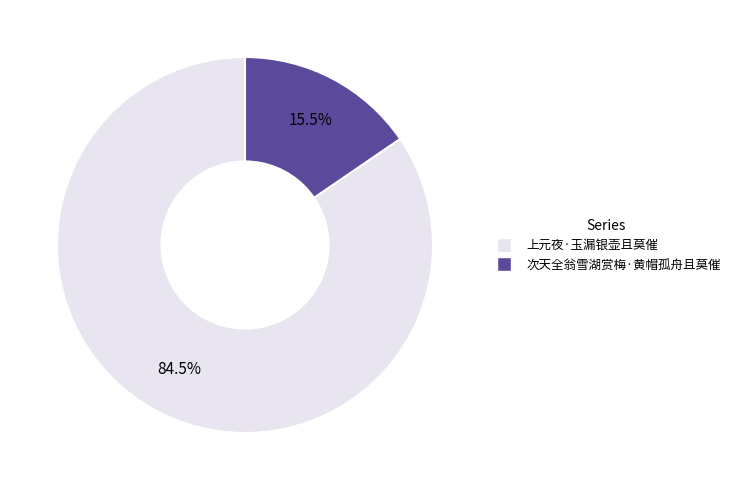

To the nearest percent, what is the difference between the 上元夜·玉漏银壶且莫催 and 次天全翁雪湖赏梅·黄帽孤舟且莫催 slice percentages?

69%